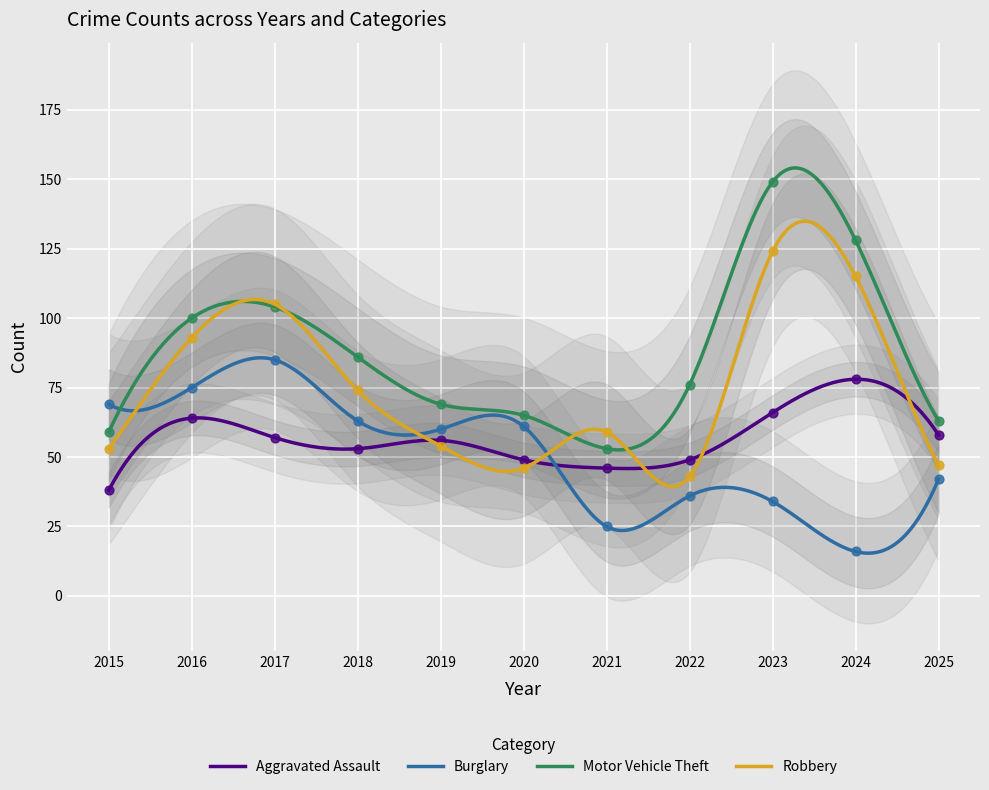

Which series reaches the minimum Y coordinate?

Burglary